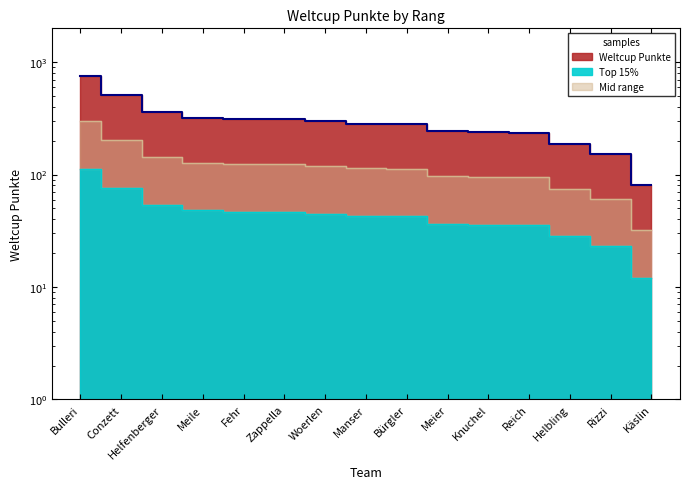

Reading right to left, what are all the values shown in this chart?

Käslin=12.2	Rizzi=22.9	Helbling=28.2	Reich=35.4	Knuchel=35.9	Meier=36.3	Bürgler=42.4	Manser=42.6	Woerlen=45.0	Zappella=46.6	Fehr=46.8	Meile=48.0	Helfenberger=53.7	Conzett=75.9	Bulleri=113.0